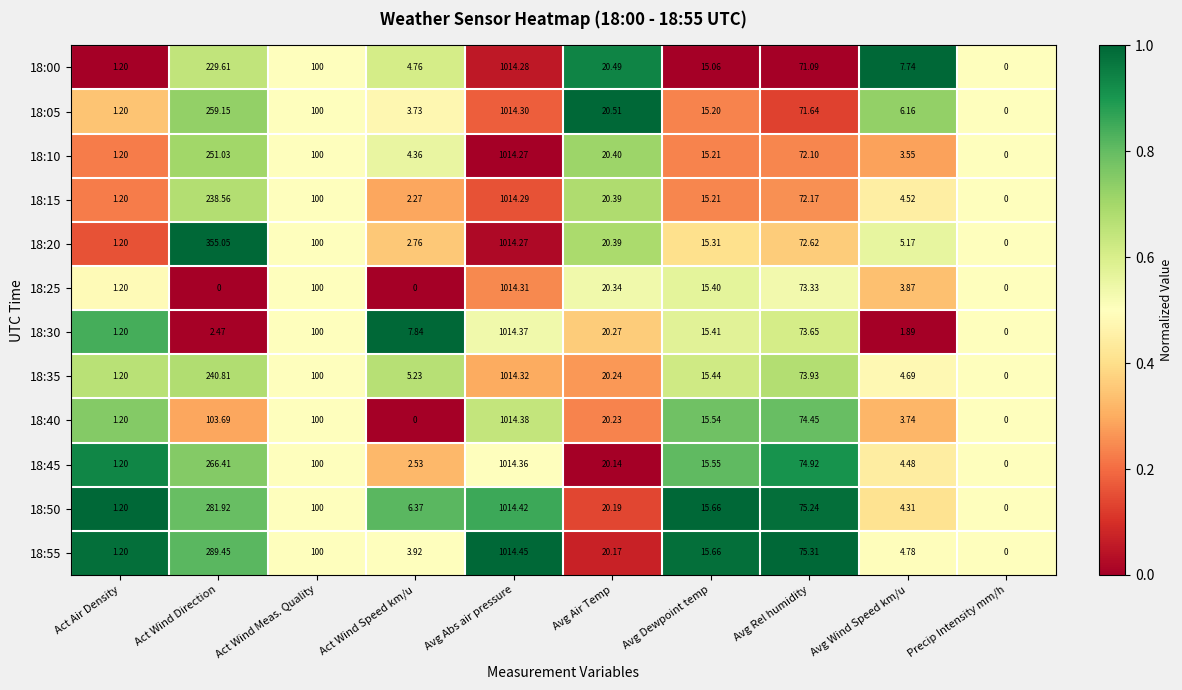

Which series has the largest range (max minus min)?

18:55